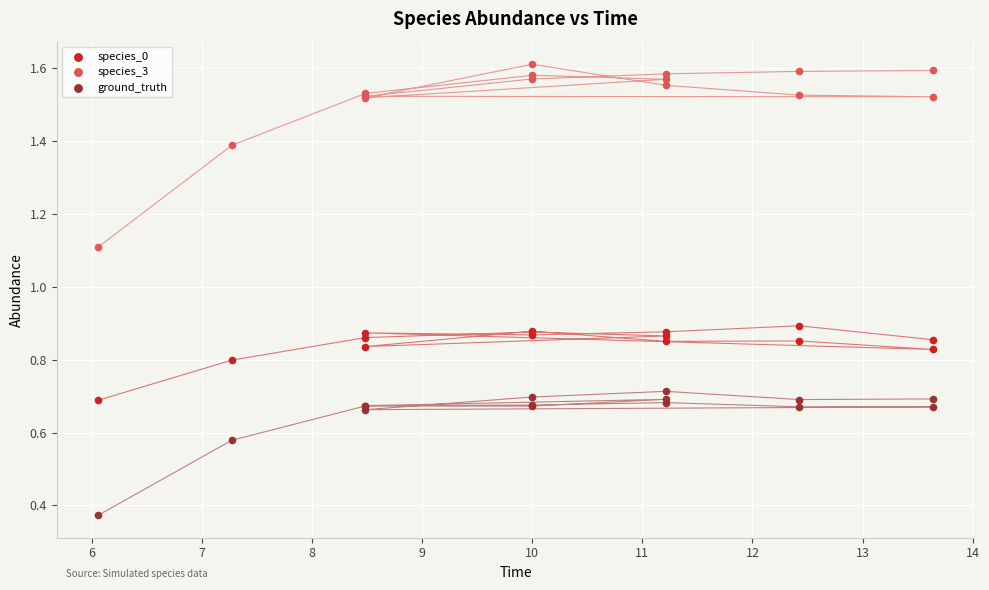

Which series reaches the maximum Y coordinate?

species_3